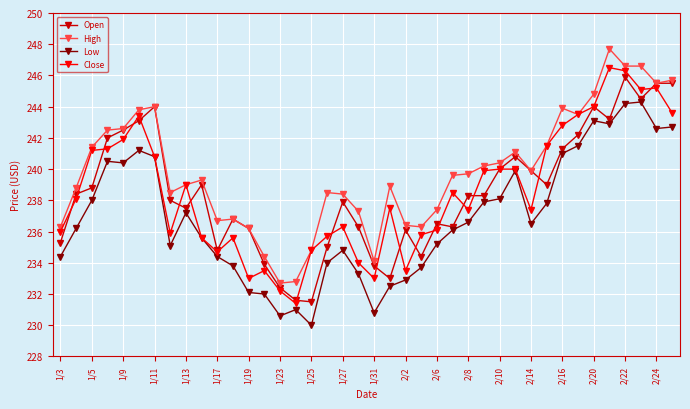

At how many categories does at least one series exceed 230?

40